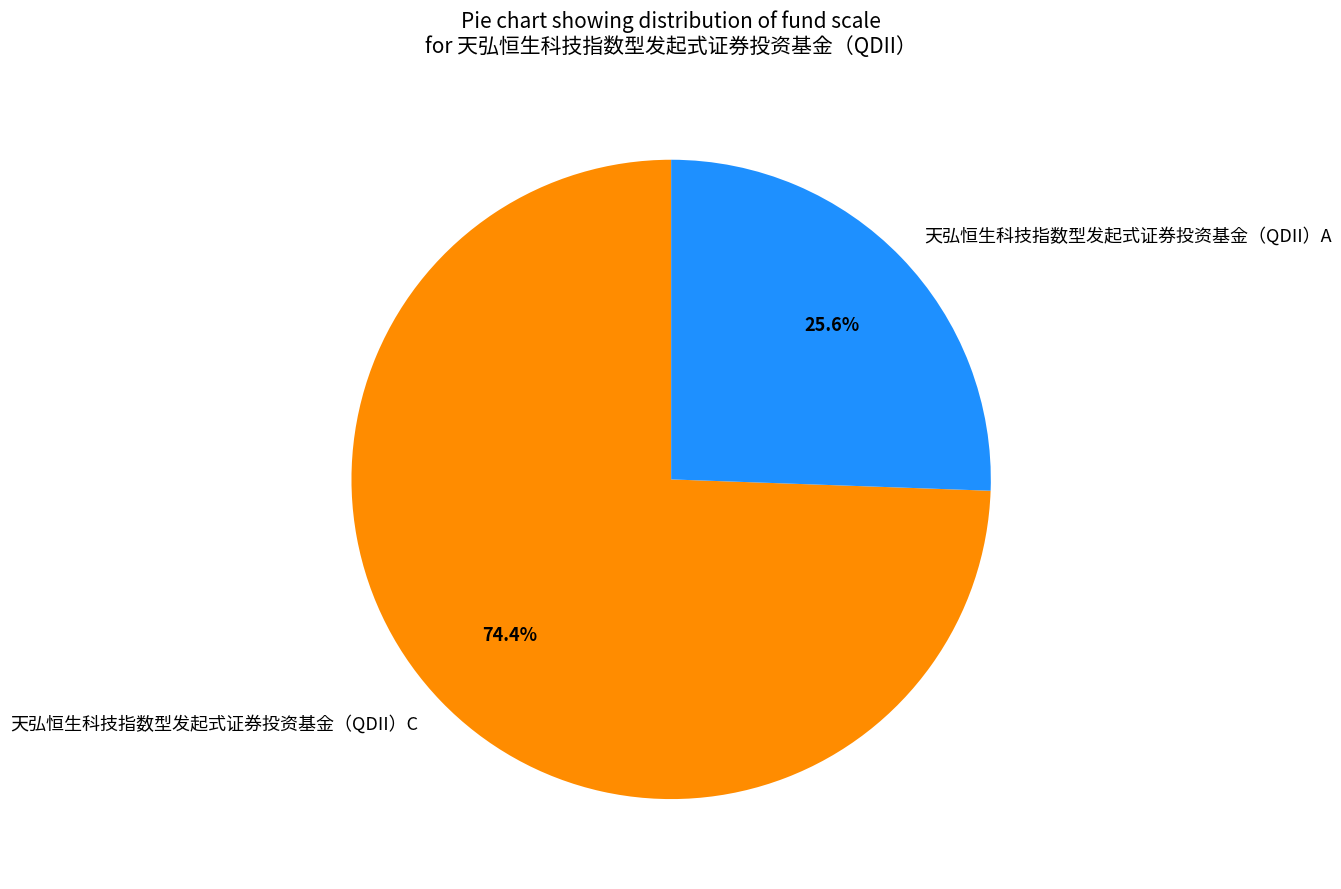

What percentage is the 天弘恒生科技指数型发起式证券投资基金（QDII）C slice, to the nearest percent?

74%